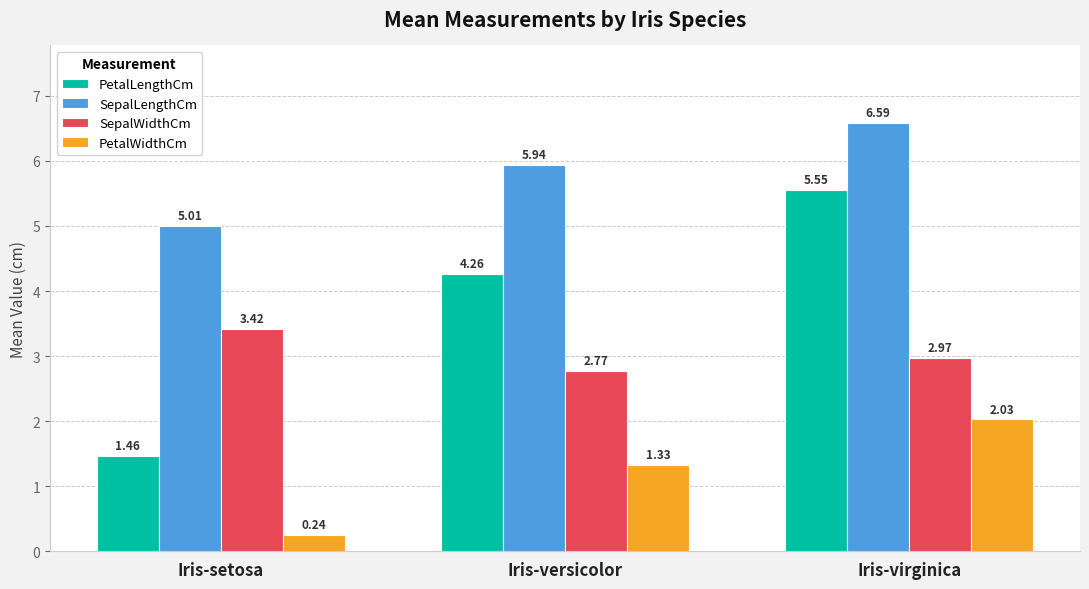

At which label is SepalLengthCm closest to 5?

Iris-setosa